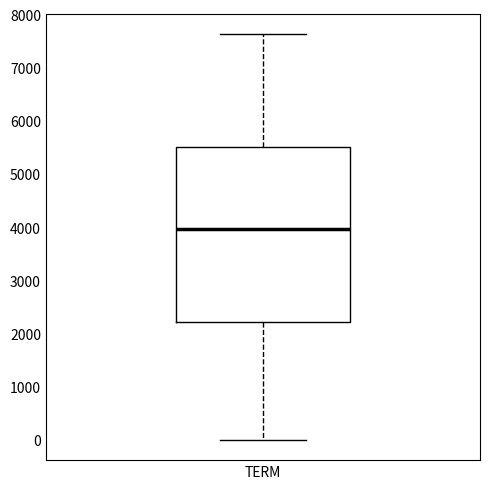

Where is the upper edge of the box for TERM on the y-axis? The values are not printed on the chart, so give them approximately, as read against the axis.

5500